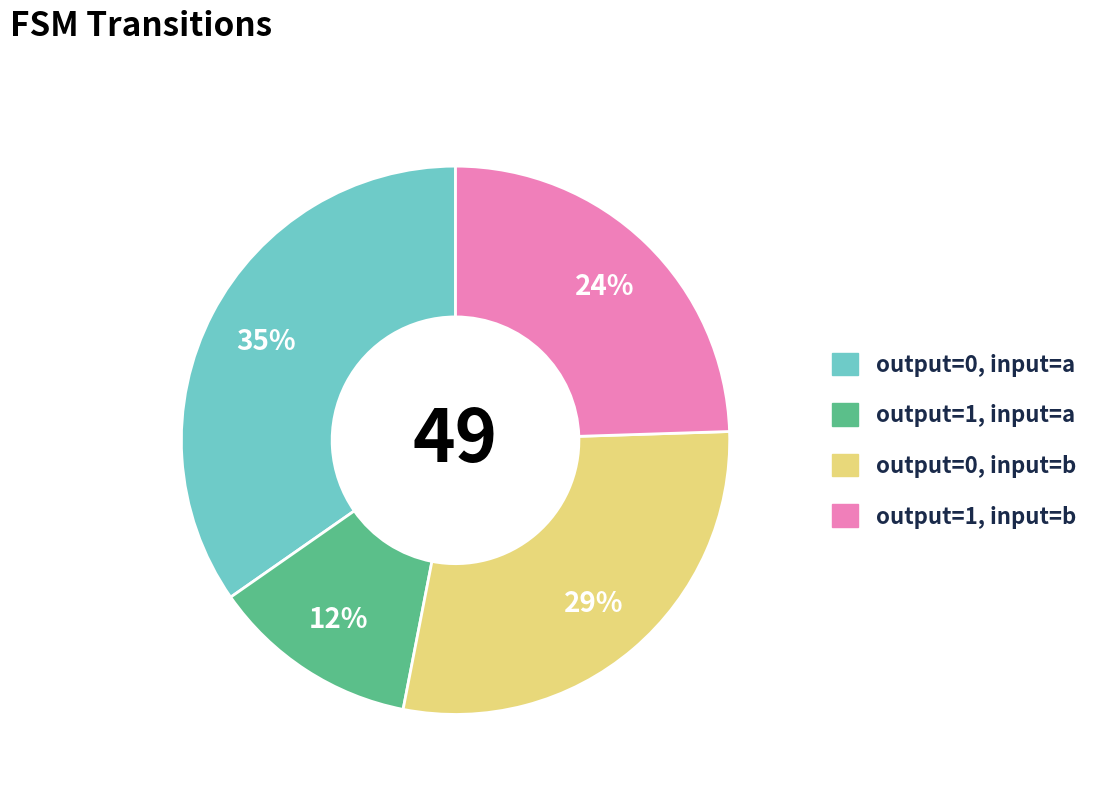

Which slice is the smallest?

output=1, input=a